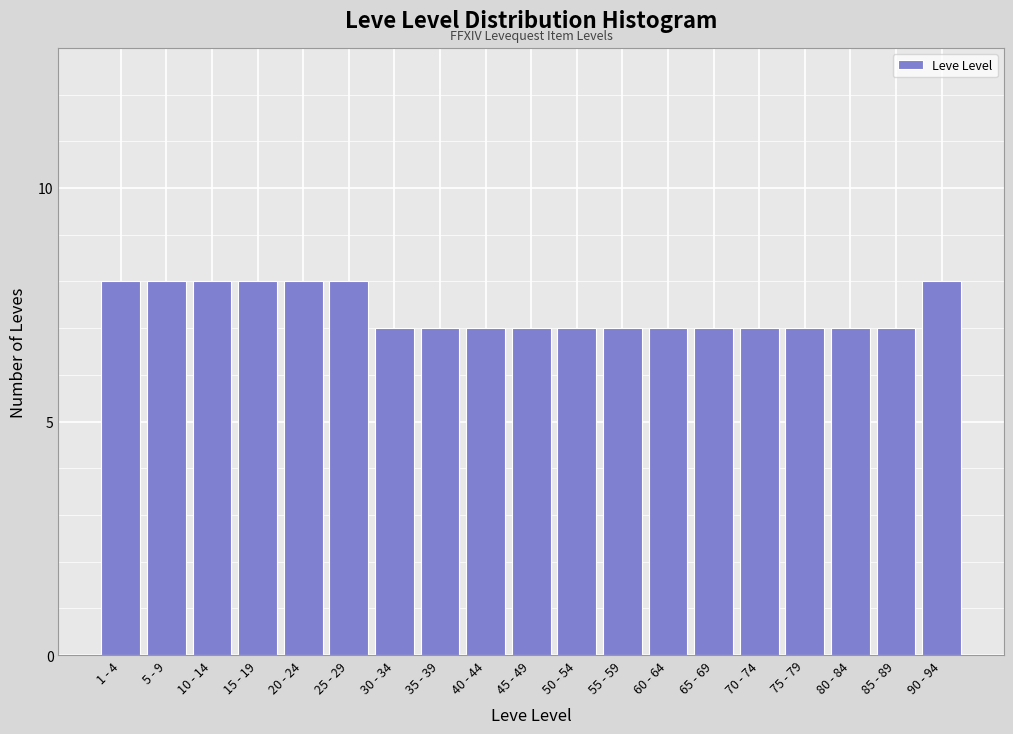

Reading left to right, list all the values displayed in this chart.

8	8	8	8	8	8	7	7	7	7	7	7	7	7	7	7	7	7	8